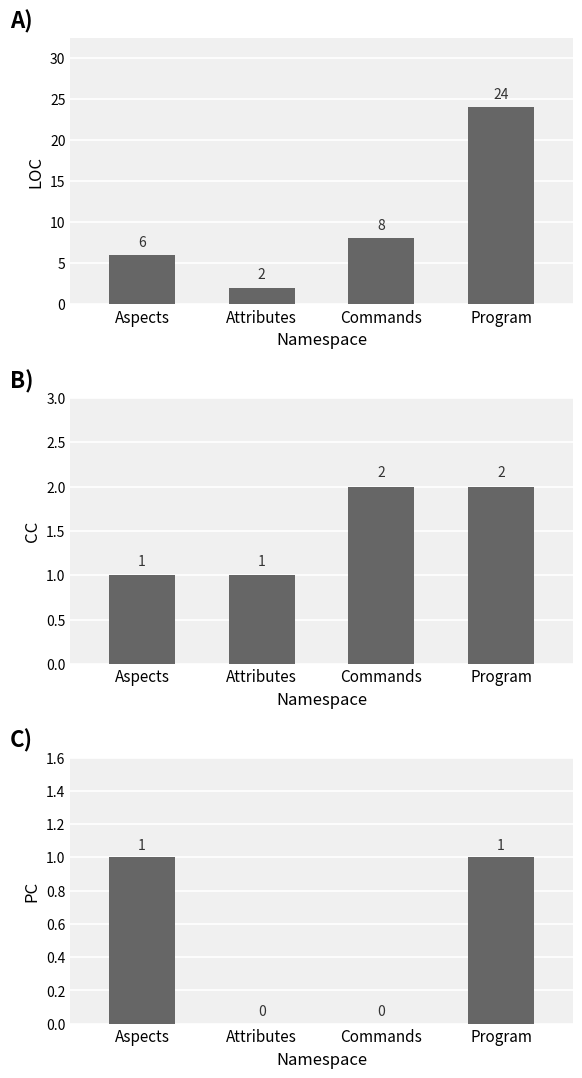

What is the sum of the CC values at Attributes and Commands?

3